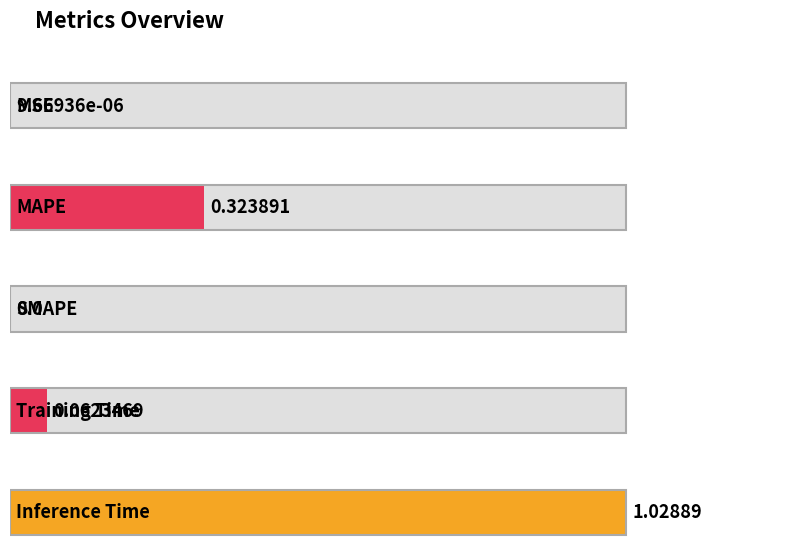

What position from the right is MSE?

5